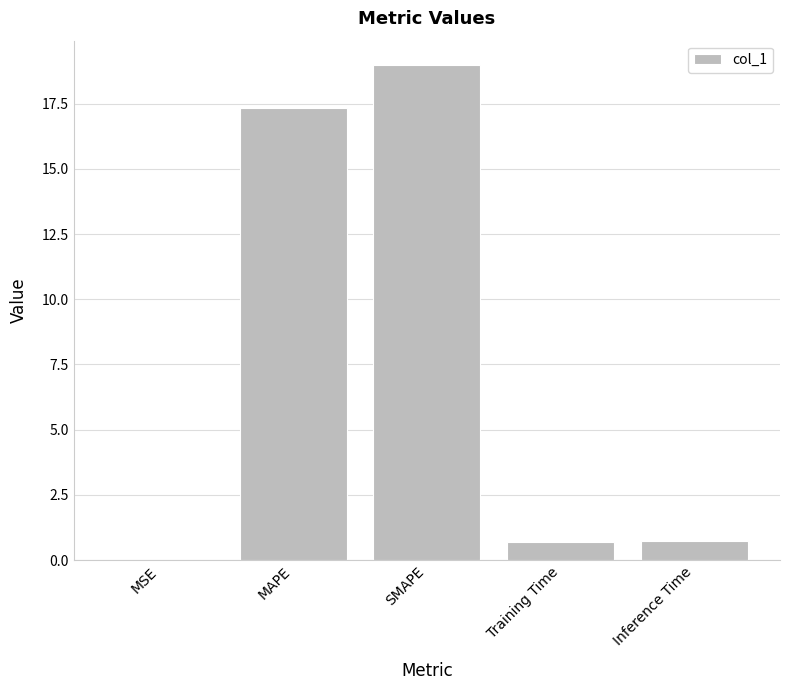

The chart shows a value of 17.3 at MAPE. True or false?

True